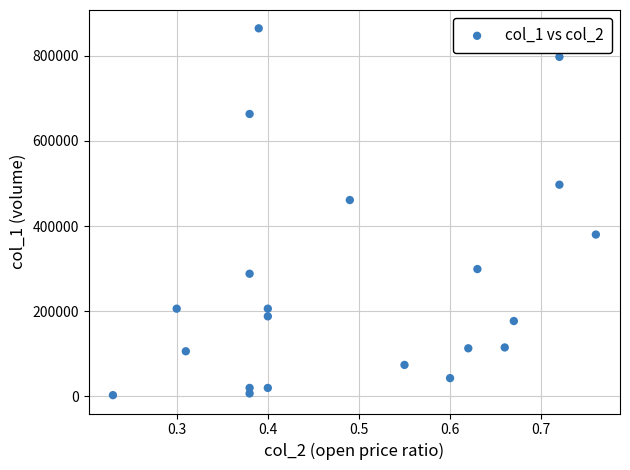

What Y value in the scatter plot is closest to 433500?

461000